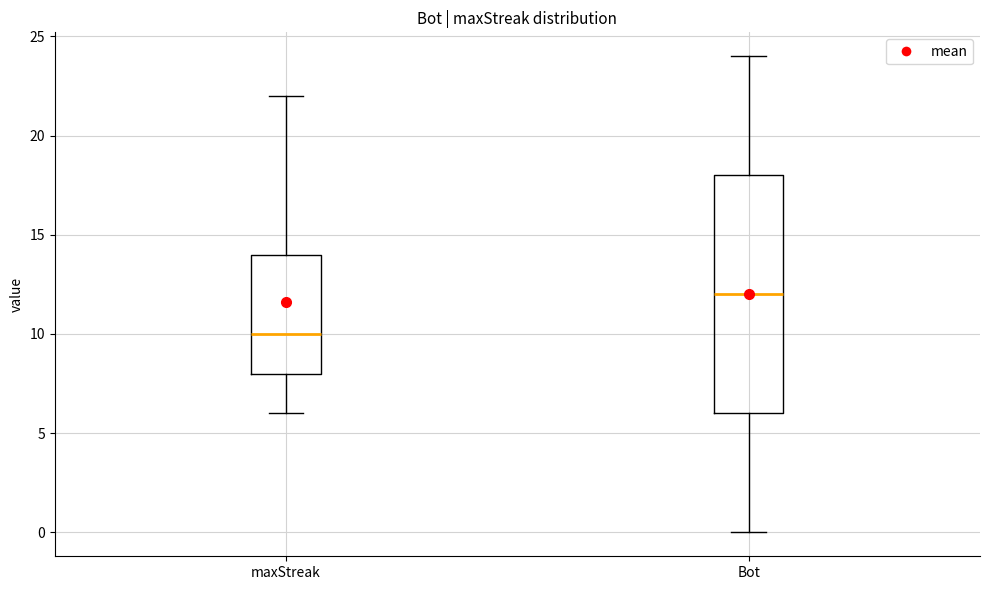

Where is the lower edge of the box for maxStreak on the y-axis? The values are not printed on the chart, so give them approximately, as read against the axis.

8